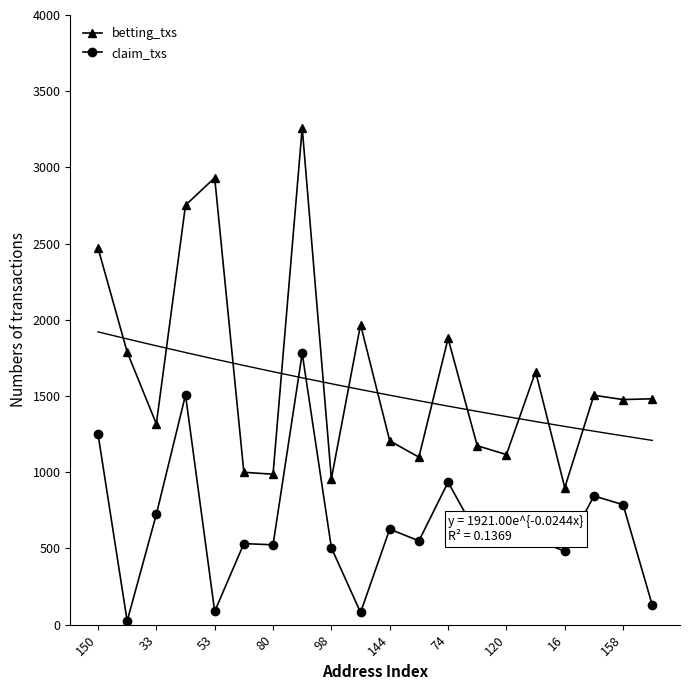

What is the sum of the betting_txs values at 33 and 150?

3789